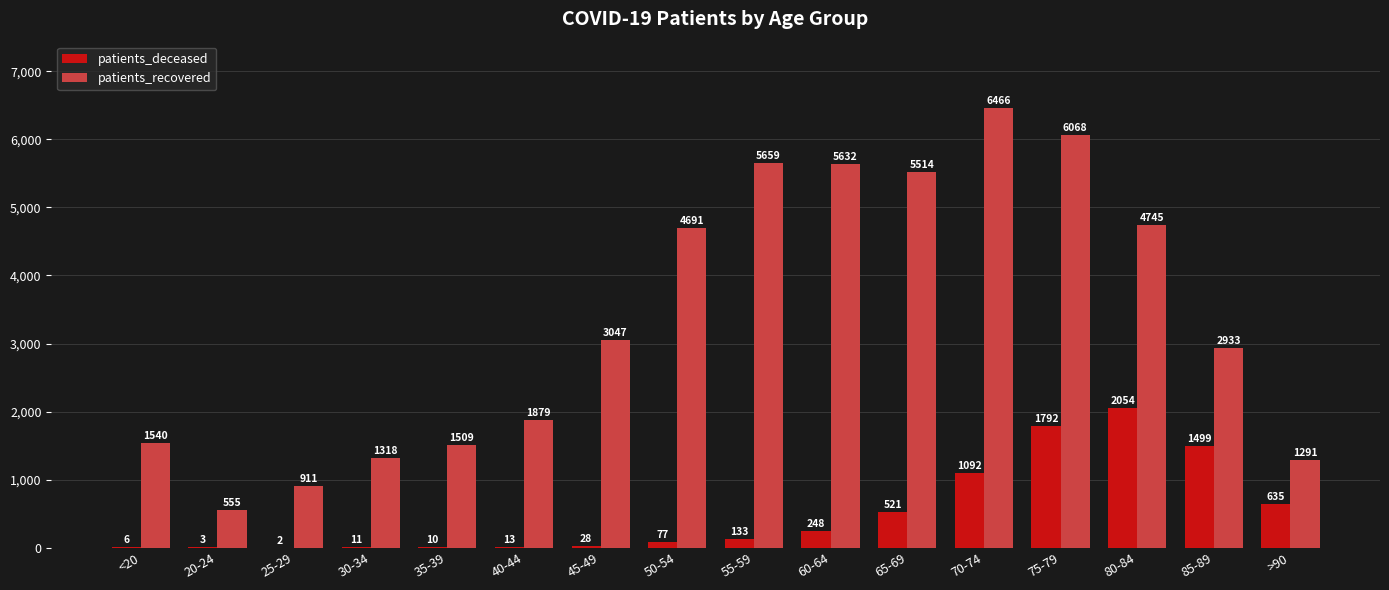

At which category is the sum across all series the highest?

75-79